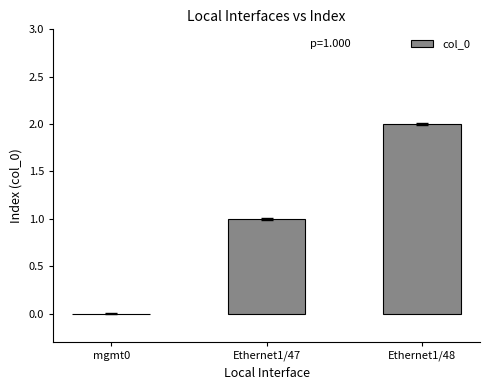

What is the change in value from mgmt0 to Ethernet1/48?

+2